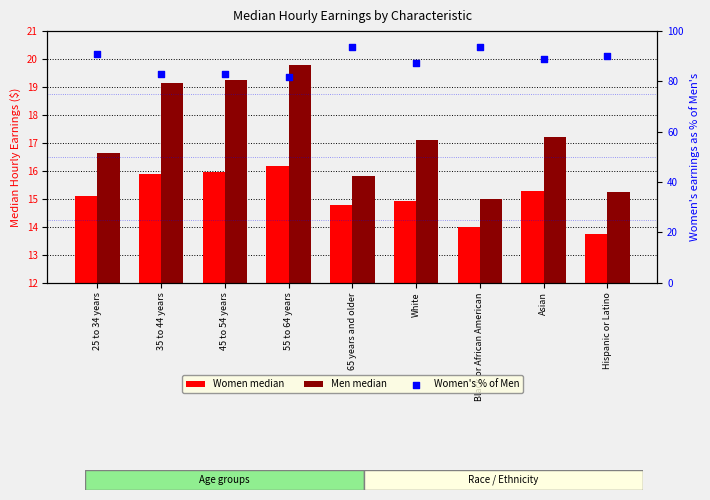

What are all the series names shown in the legend?

Women median, Men median, Women's % of Men